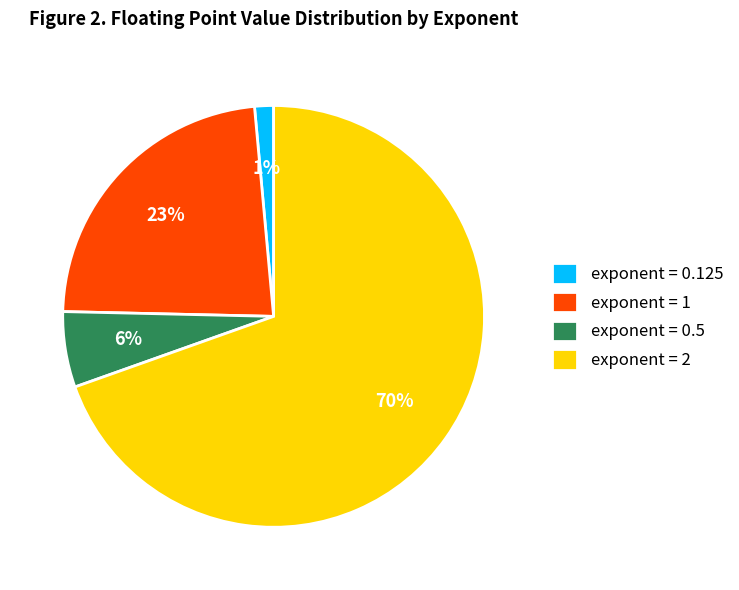

Count the number of slices in the pie.

4